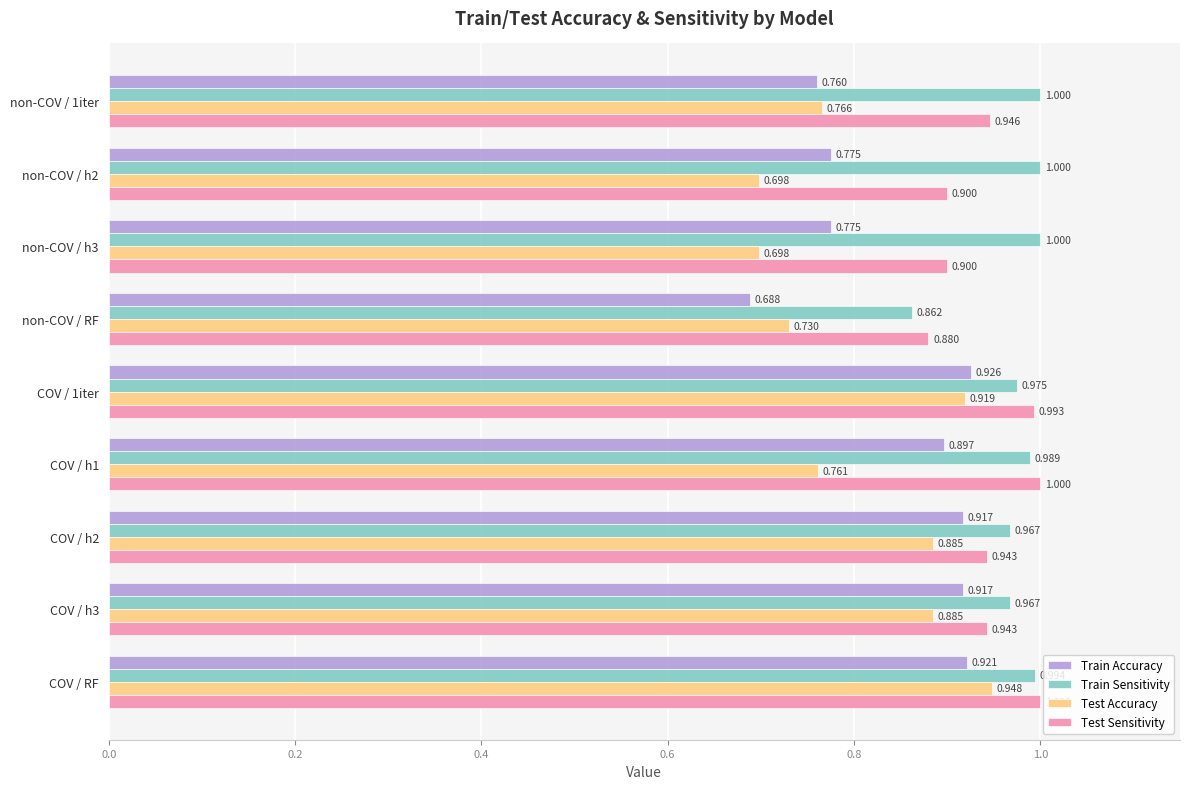

At COV / RF, list the series in order from smallest to largest.

Train Accuracy, Test Accuracy, Train Sensitivity, Test Sensitivity